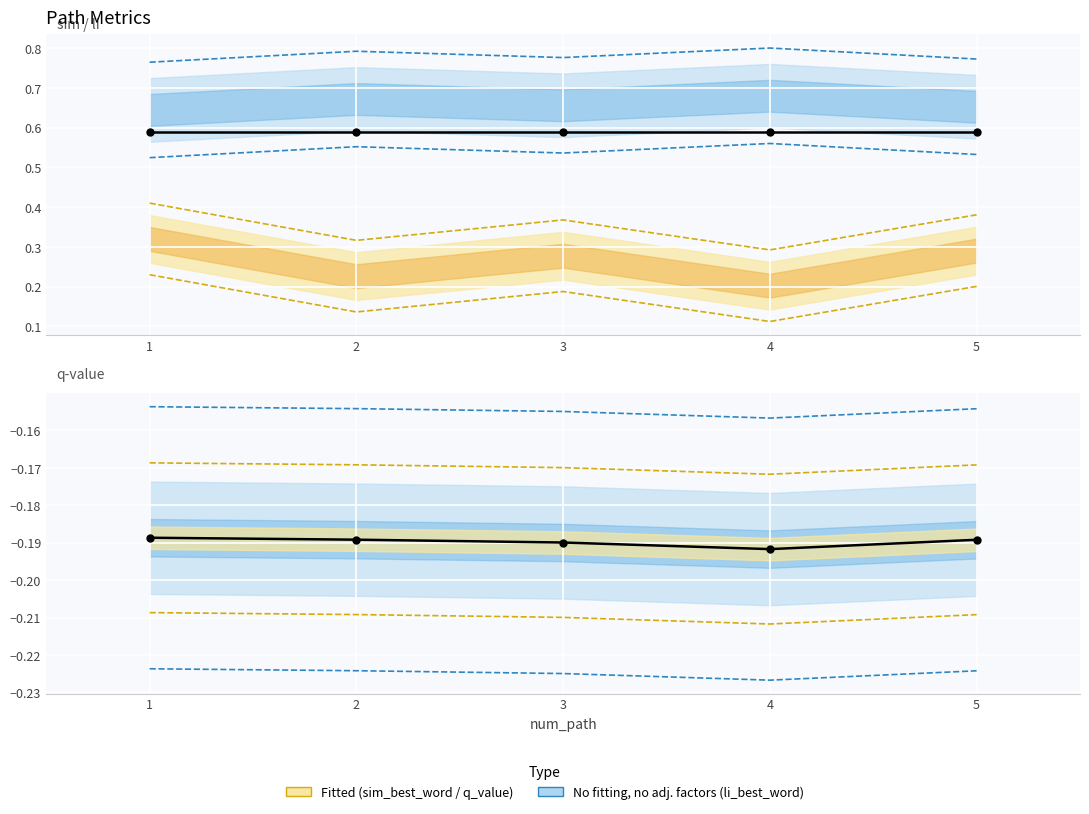

At how many categories does at least one series exceed 0?

5